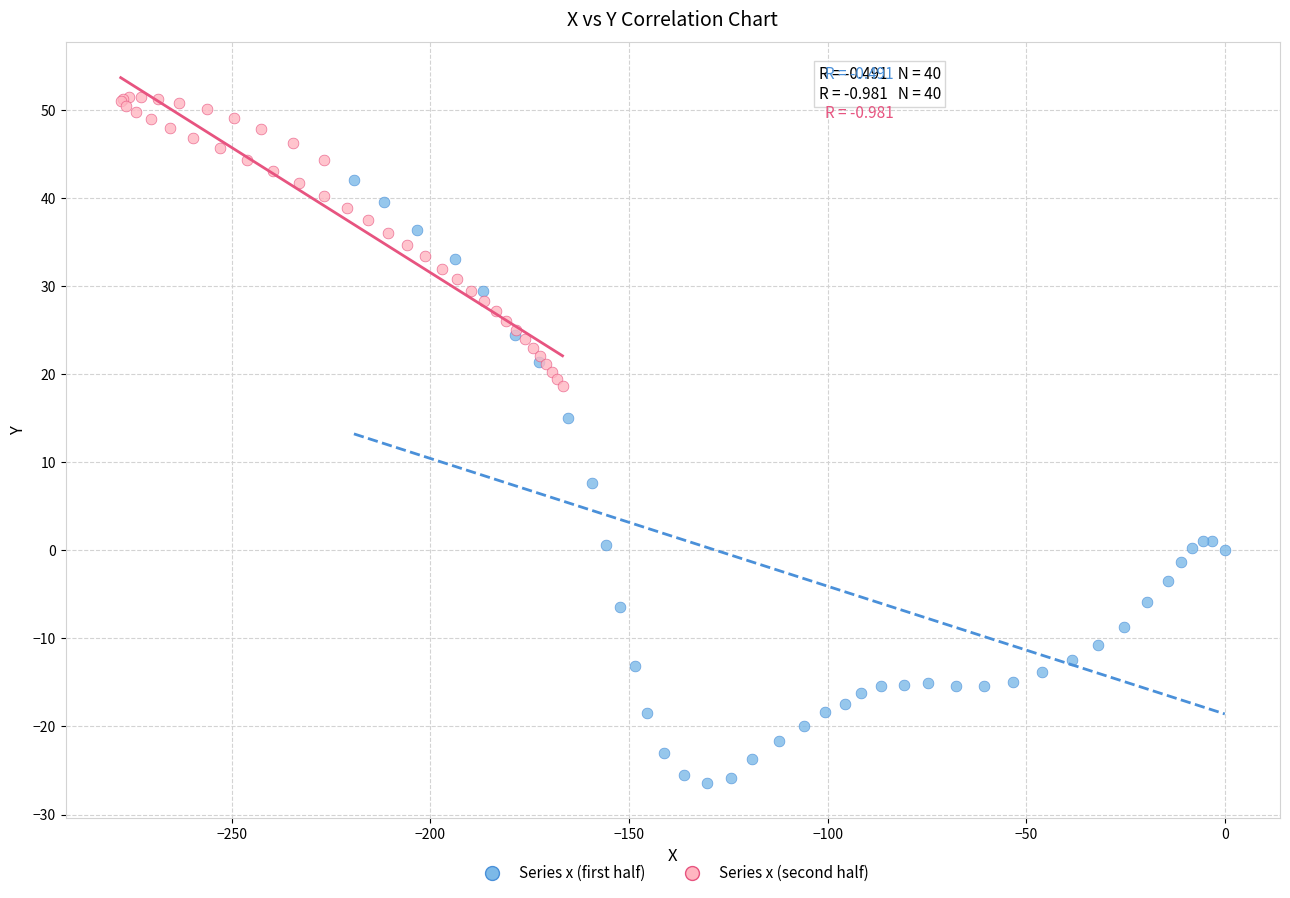

Which series reaches the minimum Y coordinate?

Series x (first half)